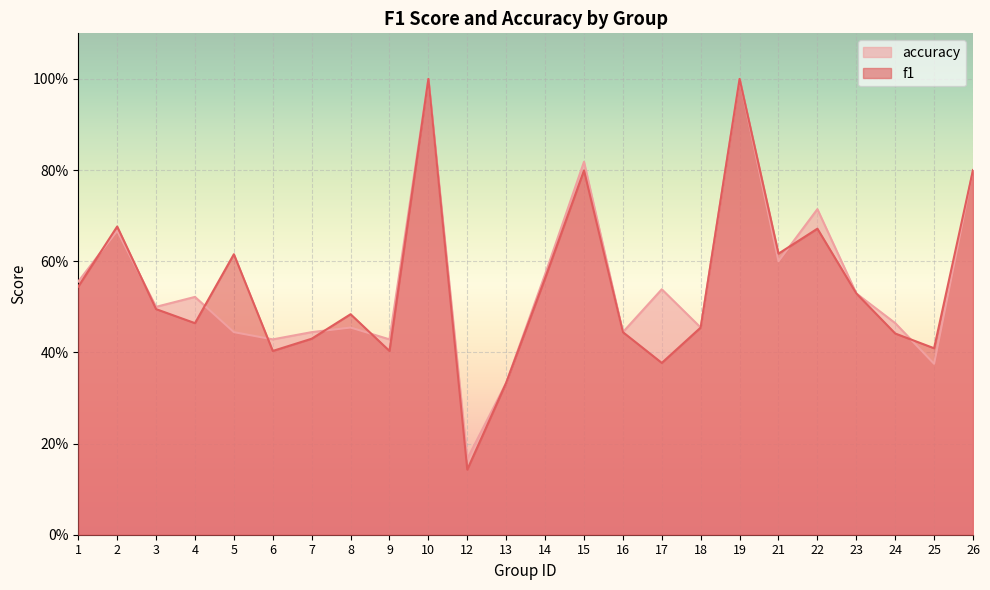

How many intersections are there between accuracy and f1?

8